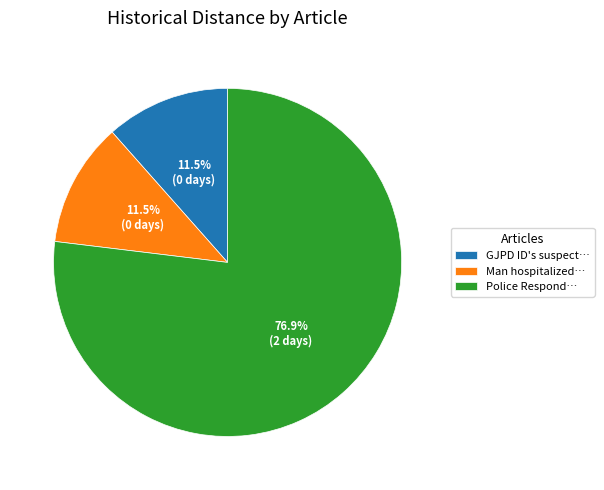

Is there any slice that represents more than half of the pie?

Yes